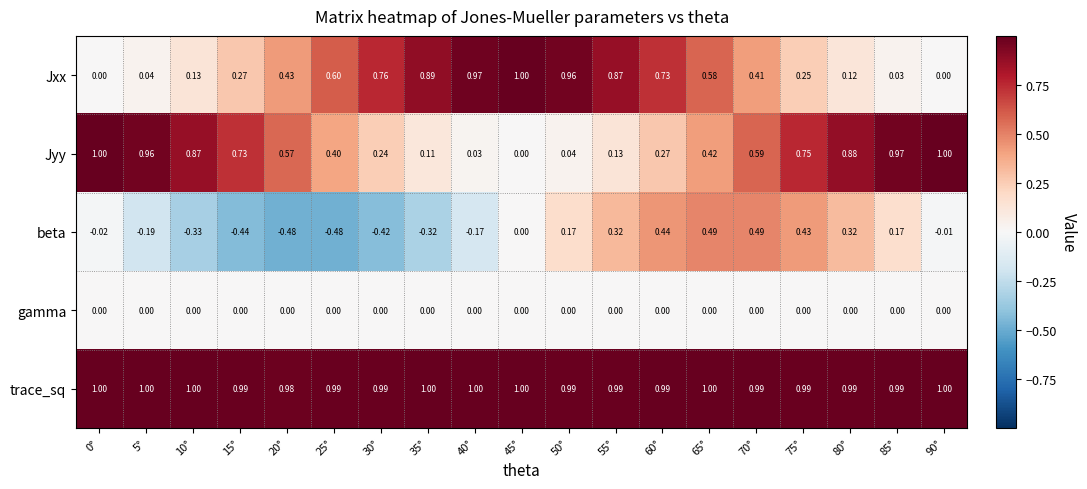

Between 10° and 90°, which series saw the biggest shift?

beta